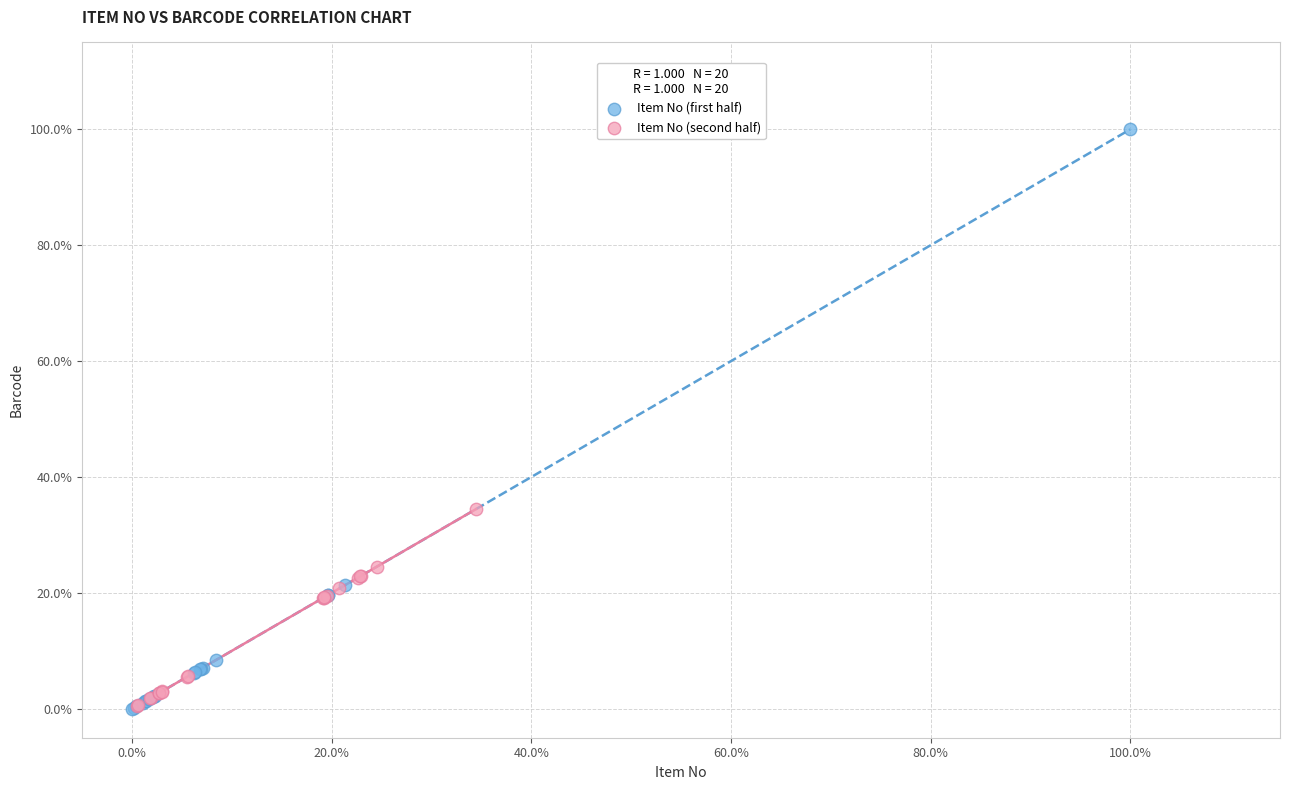

Which series contains the highest Y value?

Item No (first half)